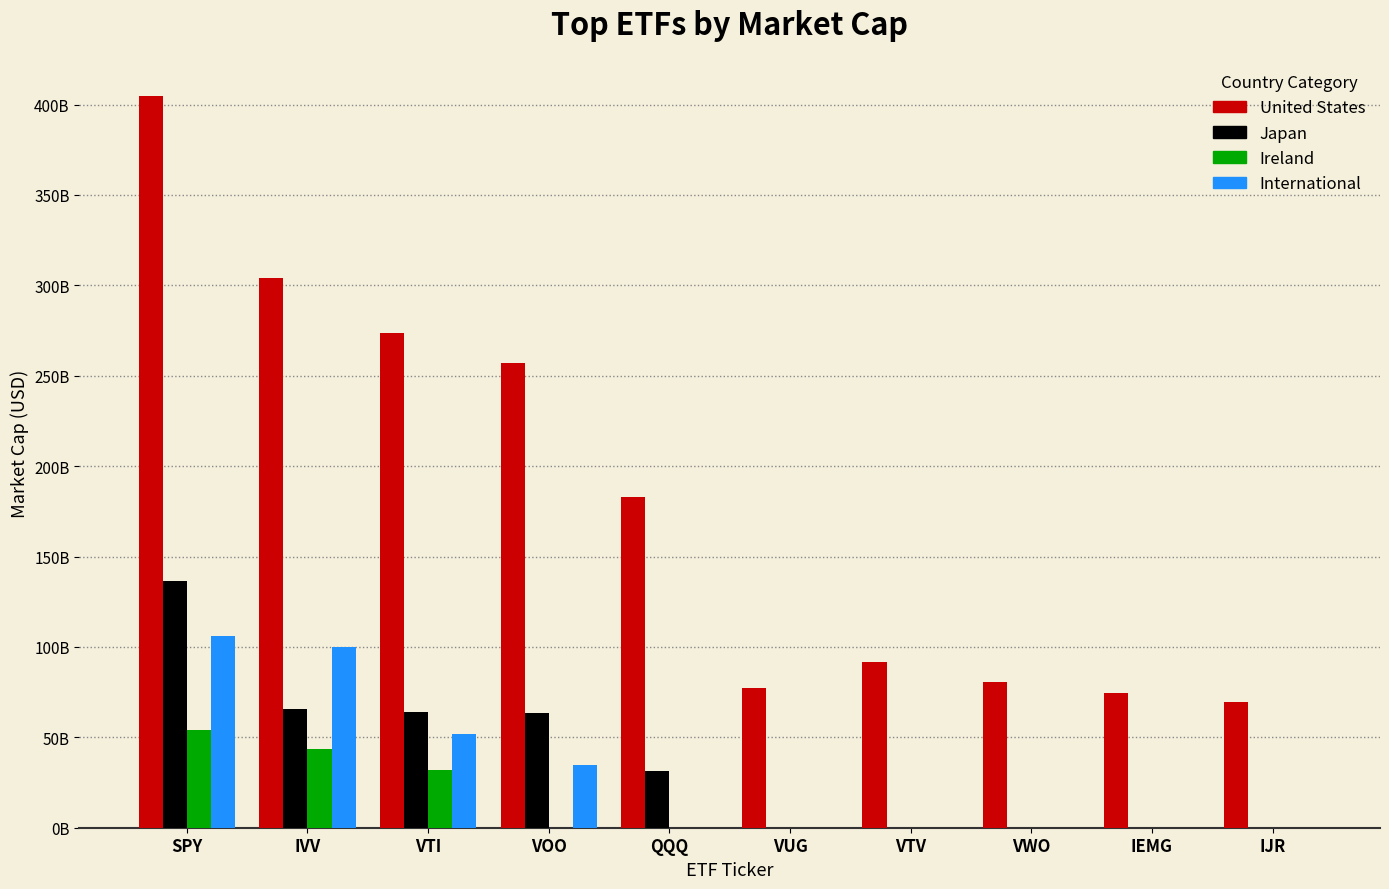

What is the difference between the maximum and second lowest values in the Japan series?

136554438656